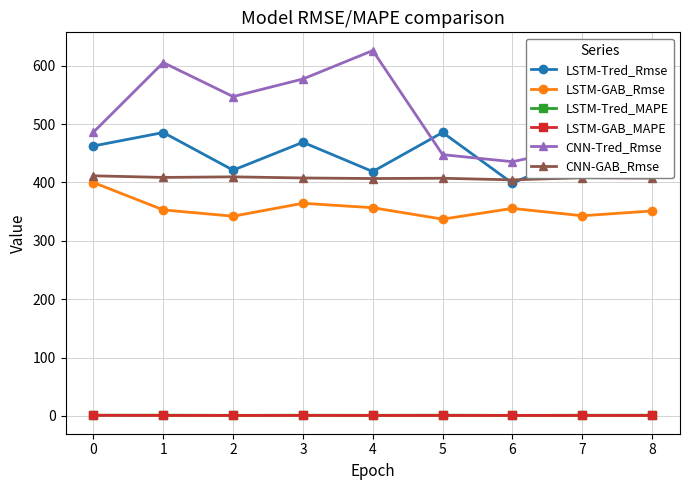

True or false: LSTM-GAB_Rmse and CNN-Tred_Rmse cross at least once.

False